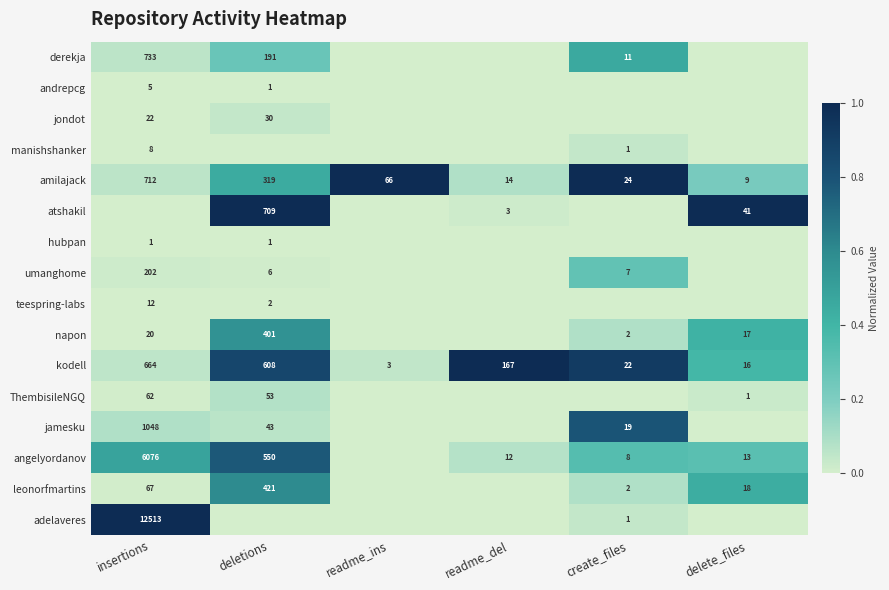

What is the highest value of the amilajack series?

712